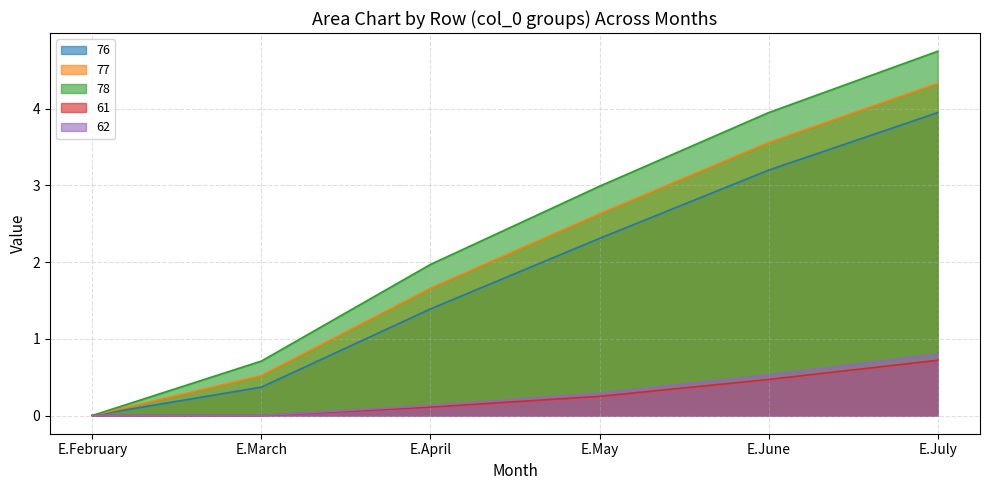

Between E.March and E.May, which series saw the biggest shift?

78